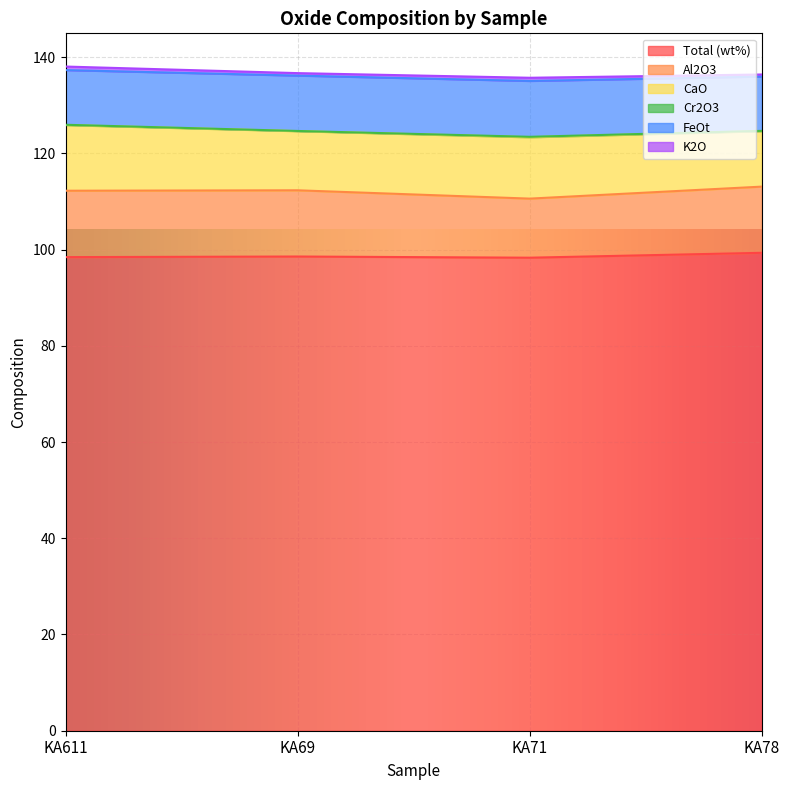

What position from the left is KA611?

1